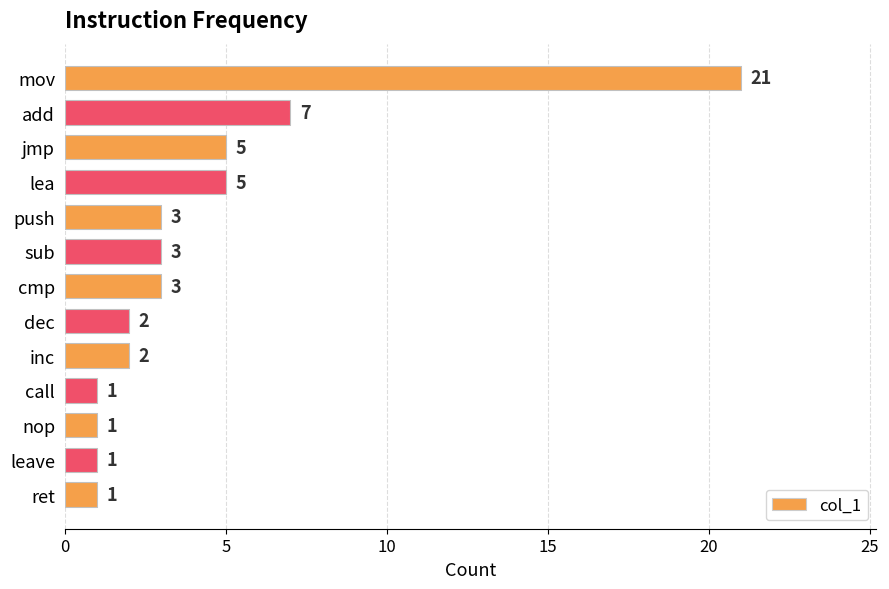

What is the smallest value displayed?

1